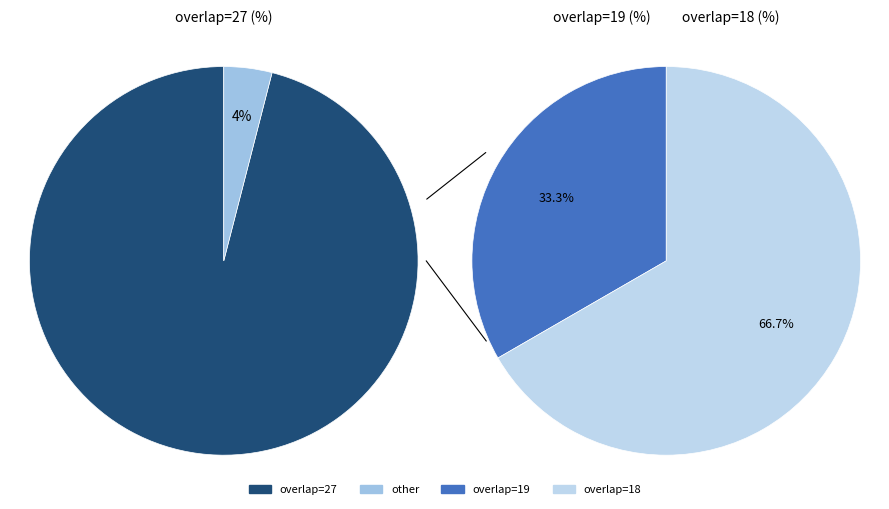

How many segments does this pie chart have?

3